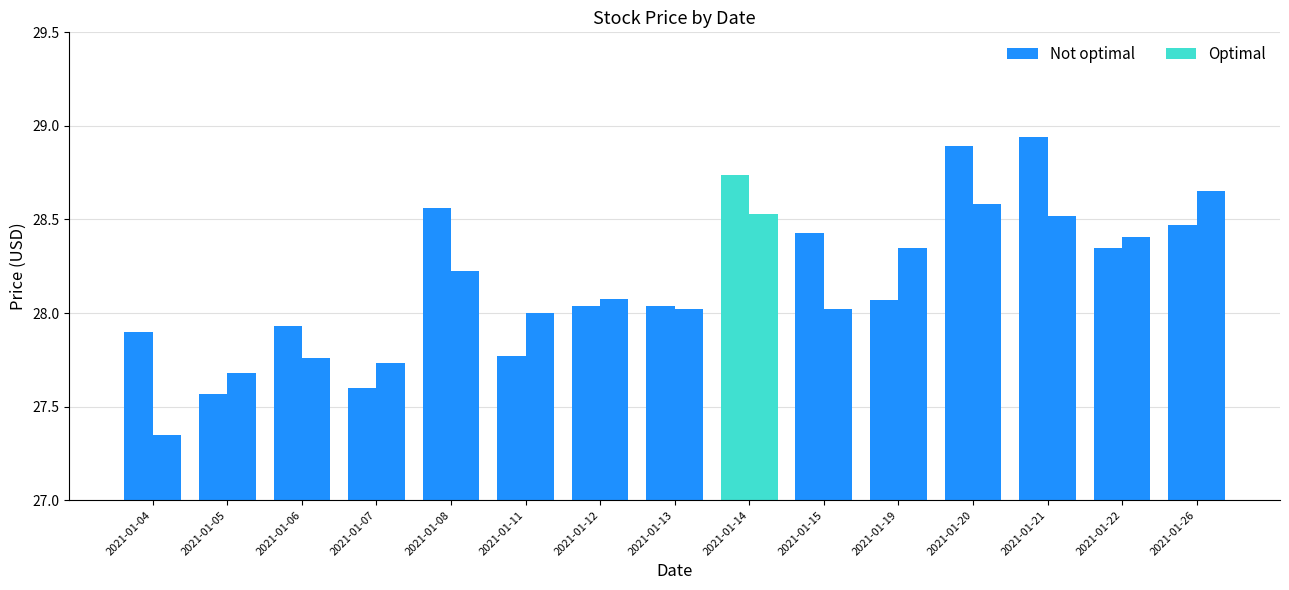

Between 2021-01-04 and 2021-01-13, which is larger?

2021-01-13